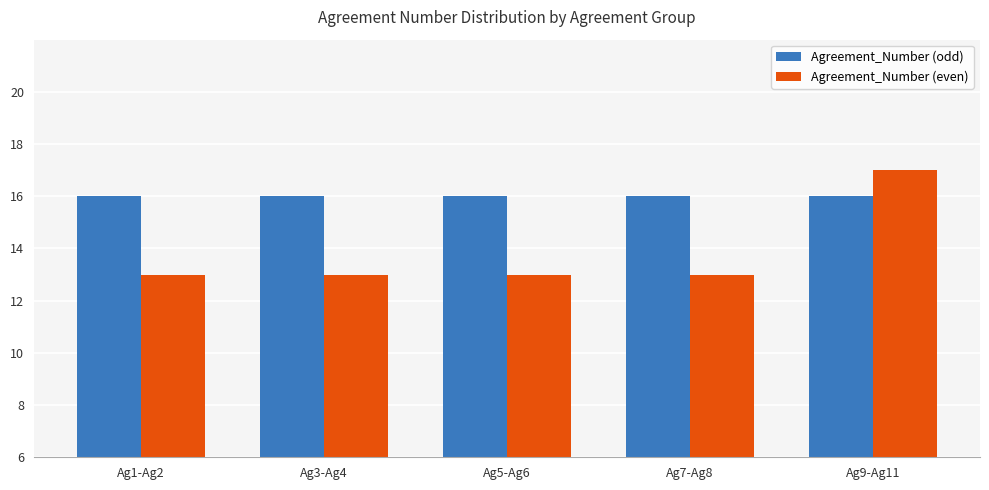

How many bars are there in each group?

2